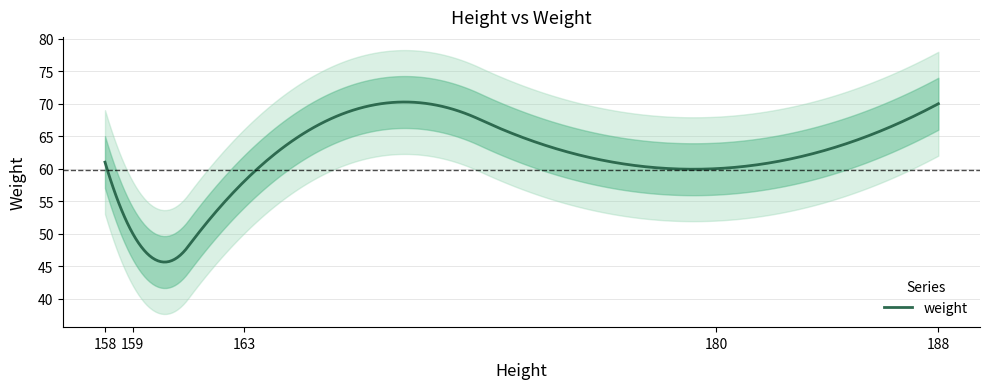

How many data points are less than 60?

2